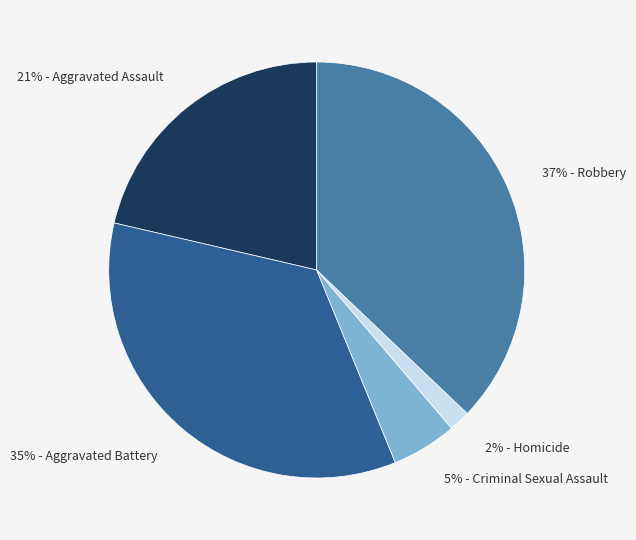

Is there a majority slice in this chart?

No